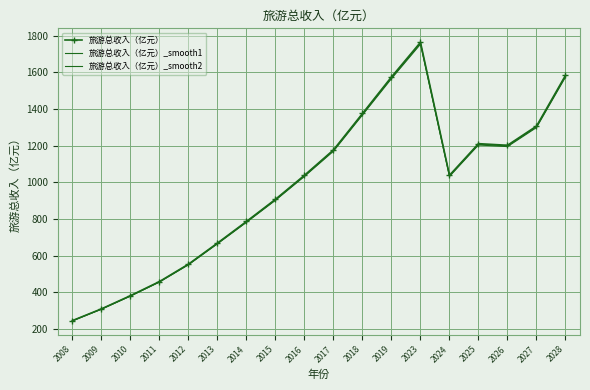

Rank the categories by 旅游总收入（亿元）_smooth2 value from lowest to highest.

2008, 2009, 2010, 2011, 2012, 2013, 2014, 2015, 2024, 2016, 2017, 2026, 2025, 2027, 2018, 2019, 2028, 2023